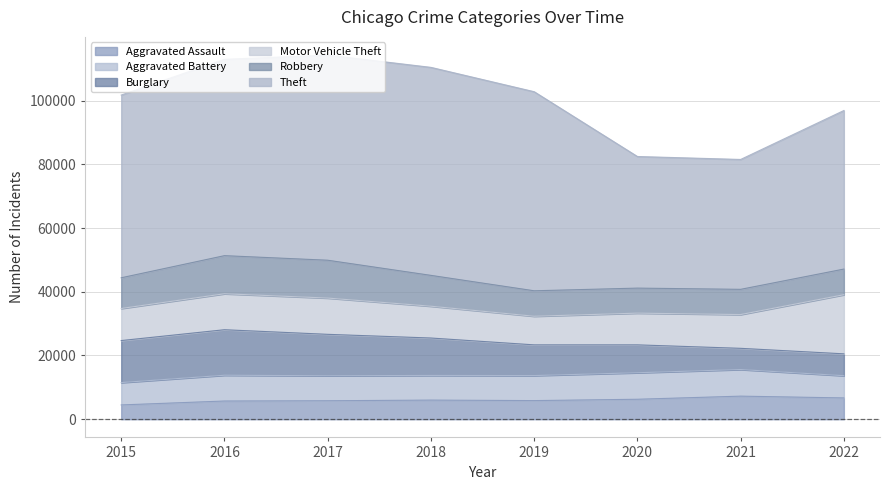

List the labels in order of Motor Vehicle Theft value, smallest first.

2019, 2020, 2018, 2015, 2021, 2016, 2017, 2022